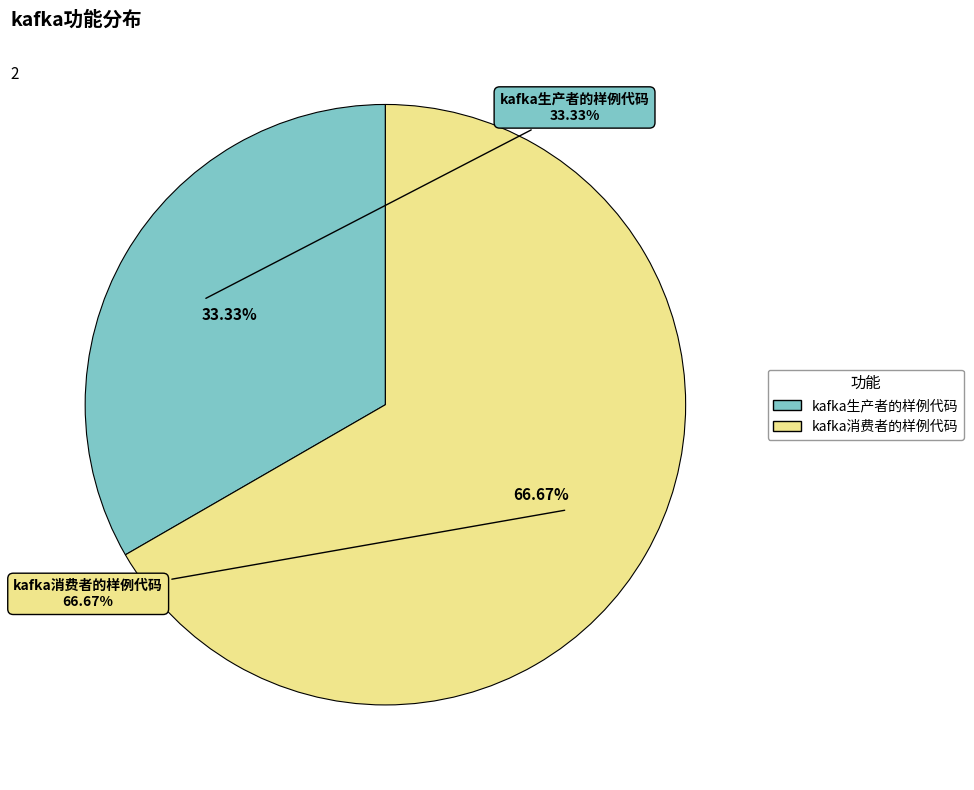

Which category accounts for the majority?

kafka消费者的样例代码